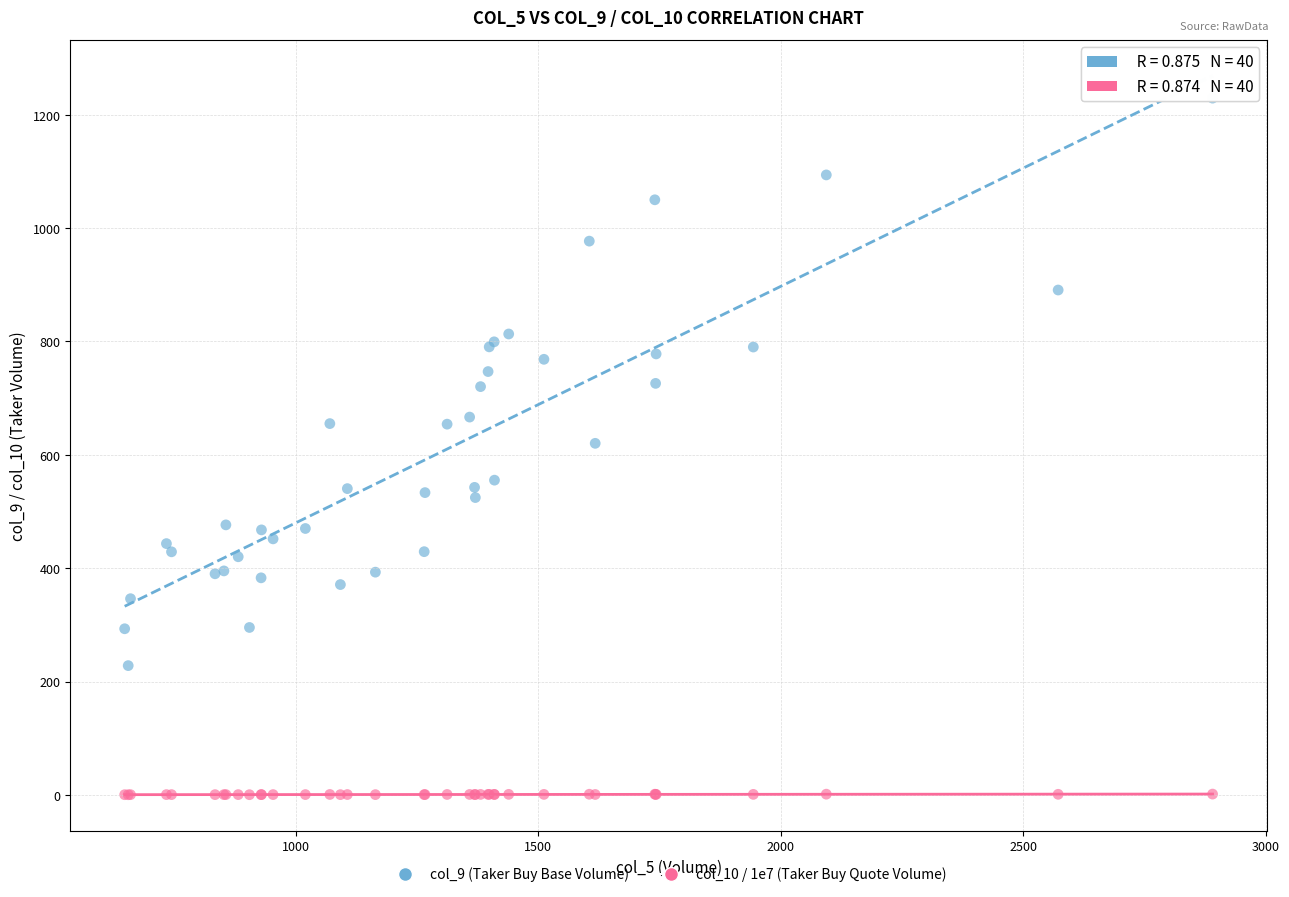

Which series has the largest Y range (max minus min)?

col_9 (Taker Buy Base Volume)